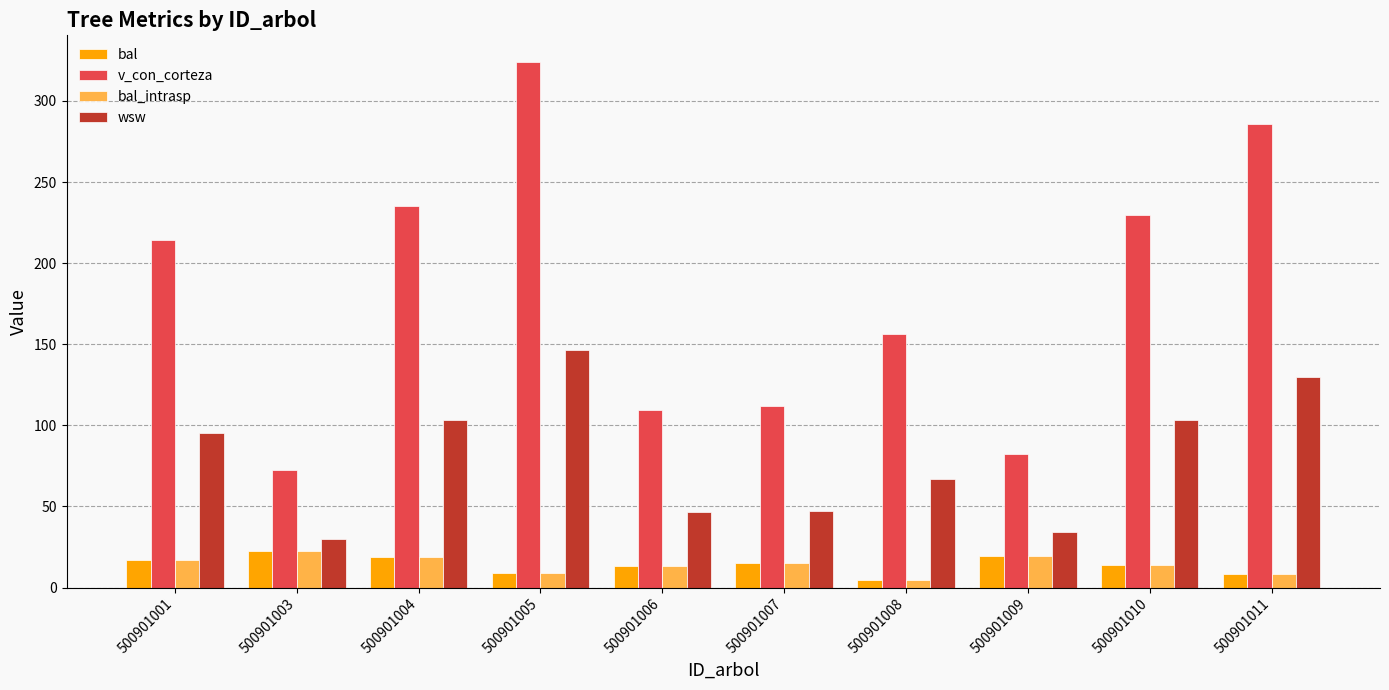

Between 500901008 and 500901010, which series saw the biggest shift?

v_con_corteza